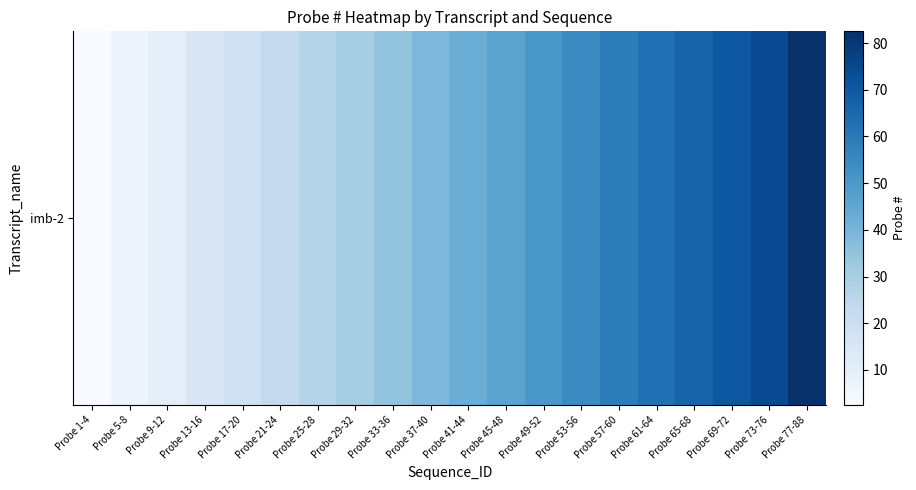

Reading left to right, list all the values displayed in this chart.

Probe 1-4=2.5	Probe 5-8=6.5	Probe 9-12=10.5	Probe 13-16=14.5	Probe 17-20=18.5	Probe 21-24=22.5	Probe 25-28=26.5	Probe 29-32=30.5	Probe 33-36=34.5	Probe 37-40=38.5	Probe 41-44=42.5	Probe 45-48=46.5	Probe 49-52=50.5	Probe 53-56=54.5	Probe 57-60=58.5	Probe 61-64=62.5	Probe 65-68=66.5	Probe 69-72=70.5	Probe 73-76=74.5	Probe 77-88=82.5